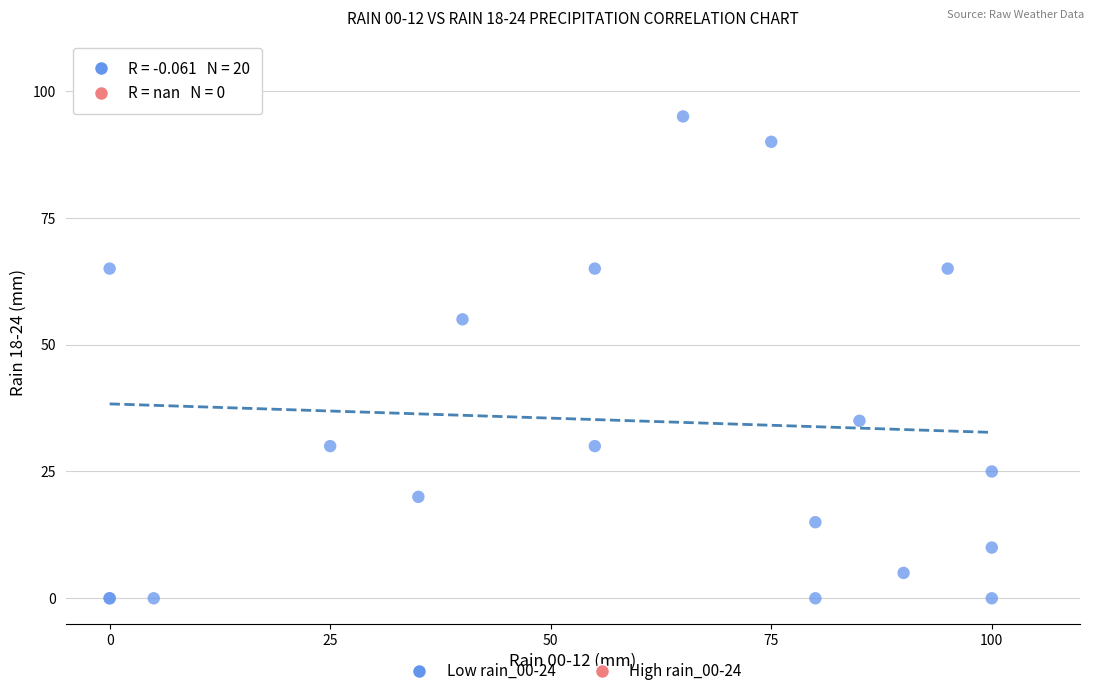

What Y value in the scatter plot is closest to 50?

55